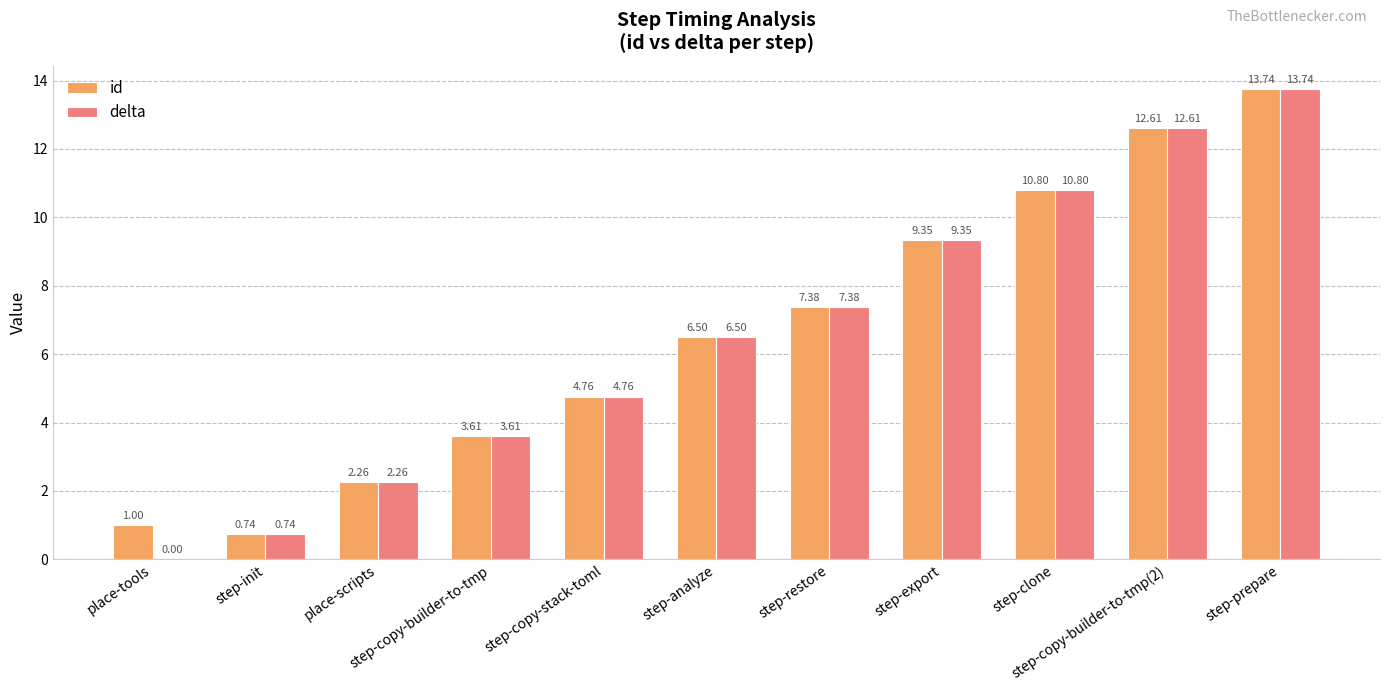

Reading right to left, extract all data points from this chart.

id: 13.7	12.6	10.8	9.3	7.4	6.5	4.8	3.6	2.3	0.7	1.0
delta: 13.7	12.6	10.8	9.3	7.4	6.5	4.8	3.6	2.3	0.7	0.0